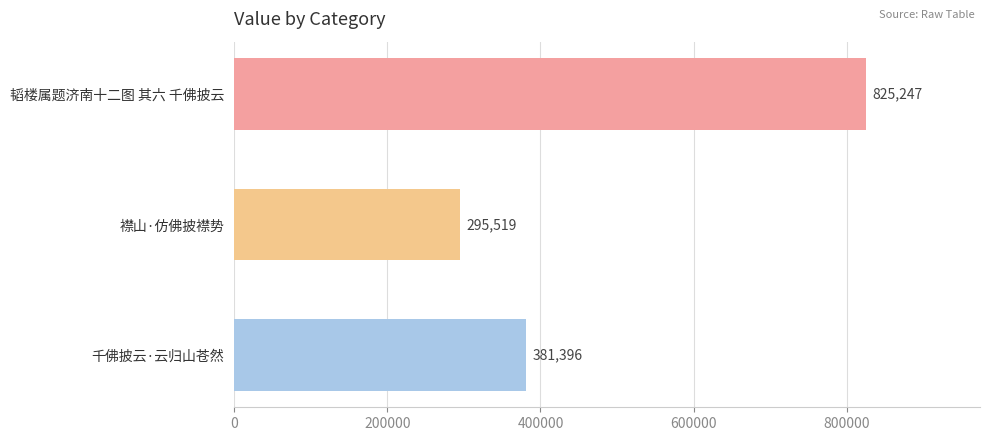

How many series are shown in this chart?

1